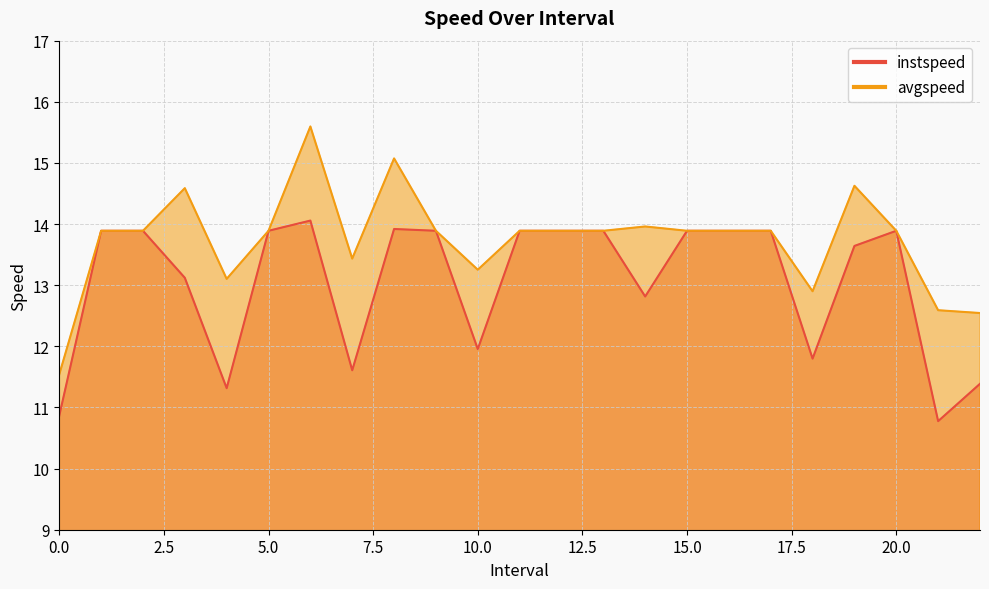

Which series has the largest total across all categories?

avgspeed